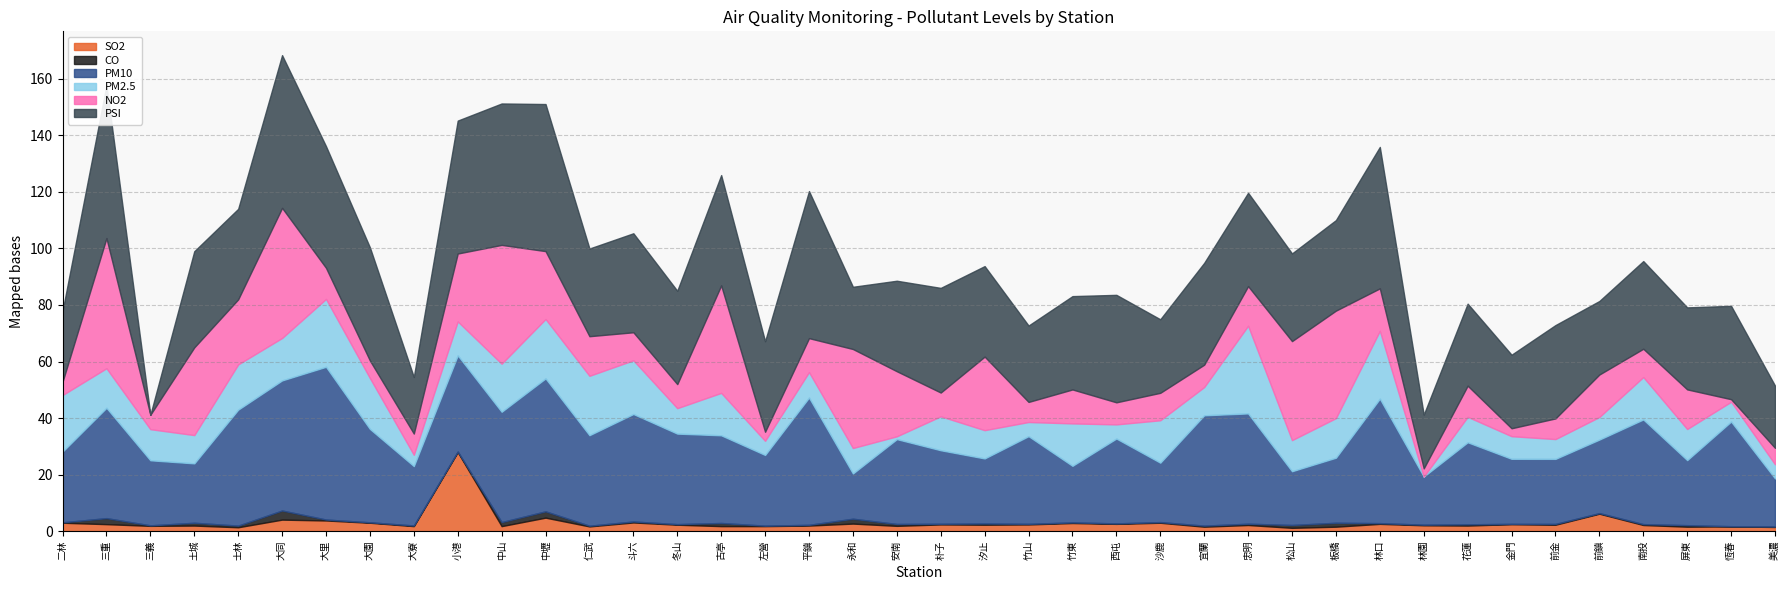

What is the spread (max minus min) of values at 大同?

50.8